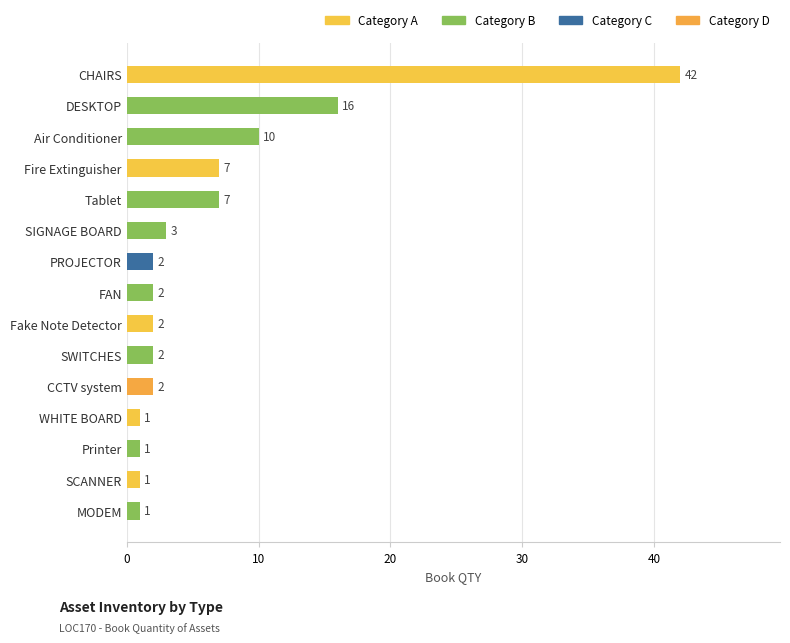

At which label is the value closest to 21?

DESKTOP